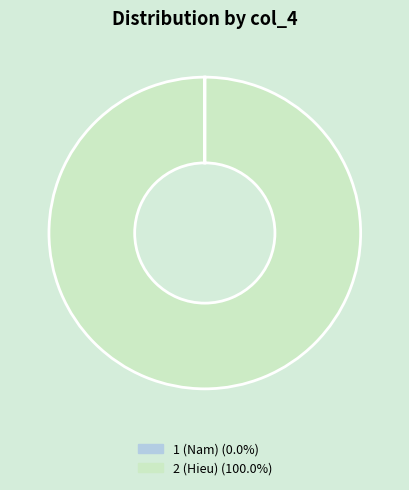

Which slice is the largest?

2 (Hieu)